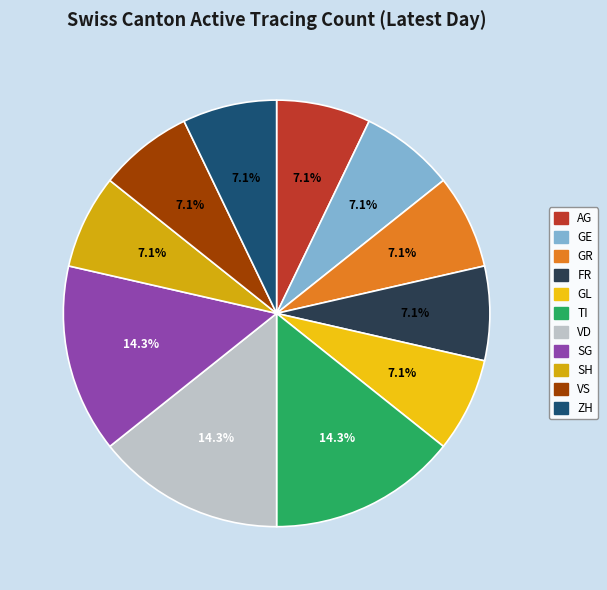

True or false: VD accounts for 14% of the total.

True